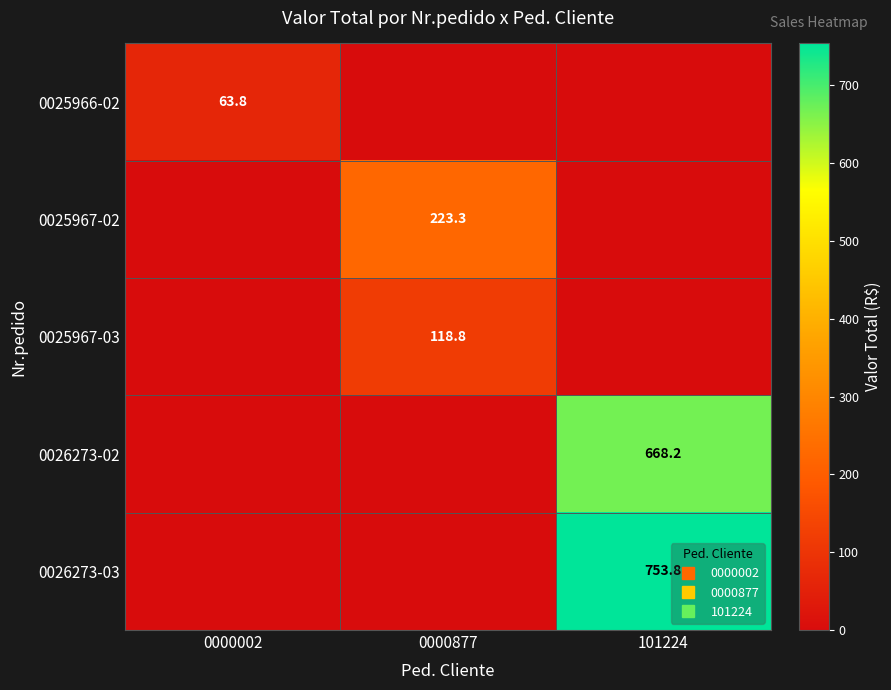

Which category has the highest value in the 0026273-03 series?

101224